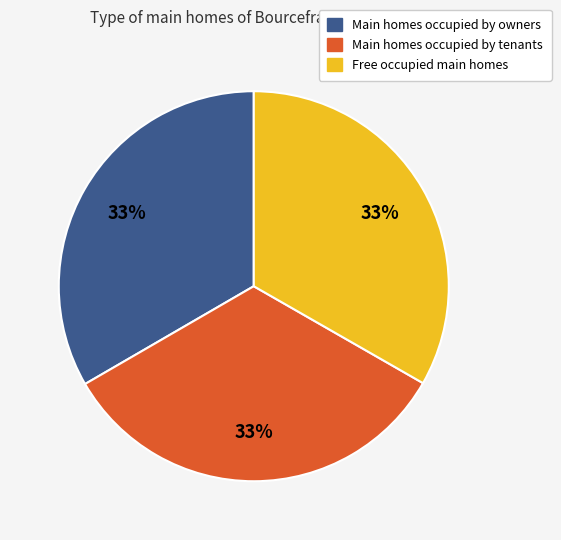

Does any single category account for the majority?

No